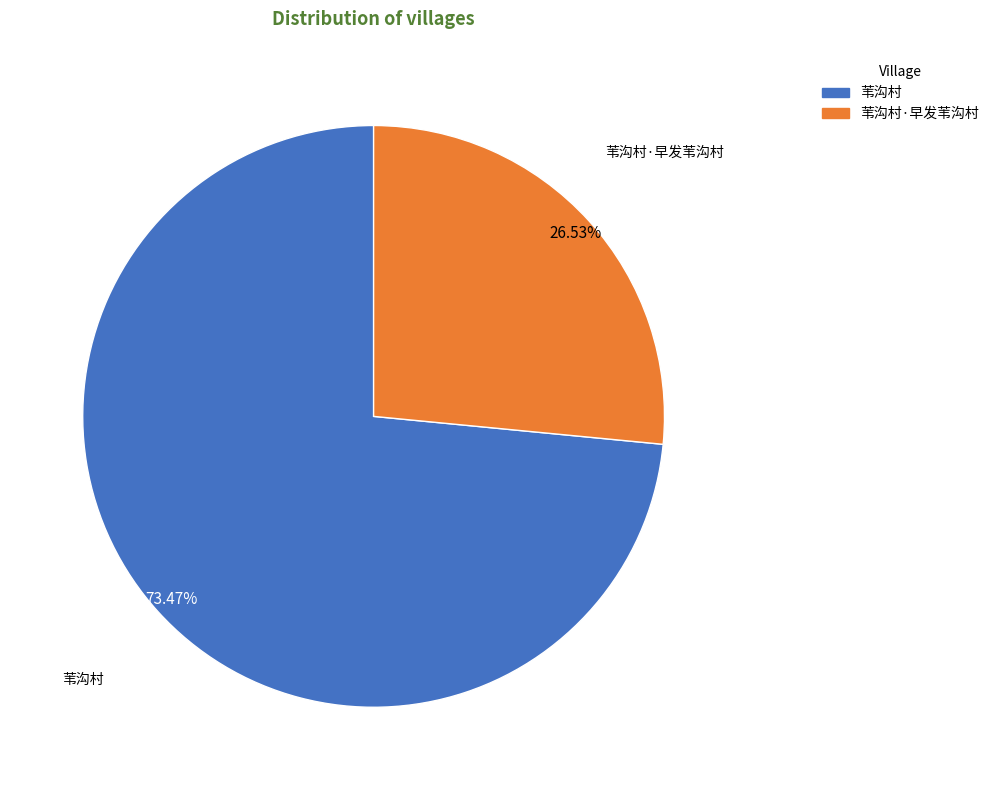

Is there any slice that represents more than half of the pie?

Yes